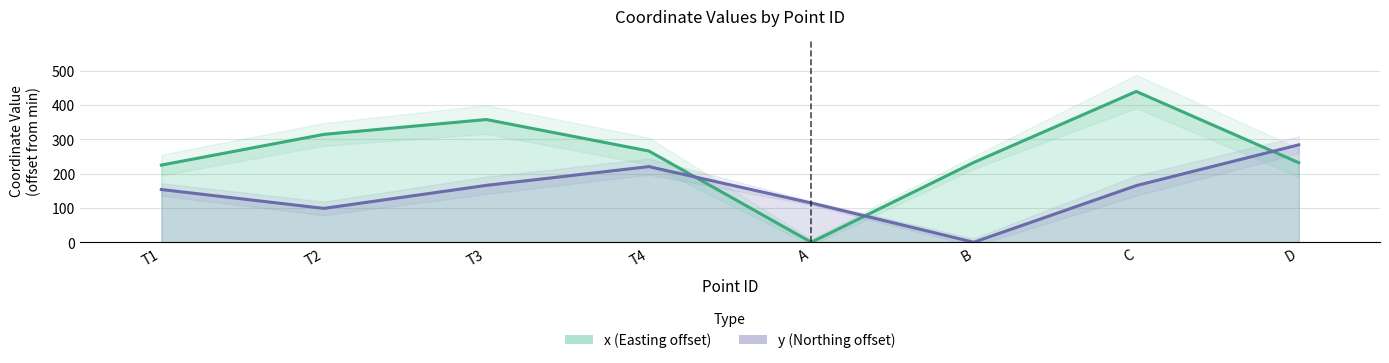

What is the average value of the y series?

150.1